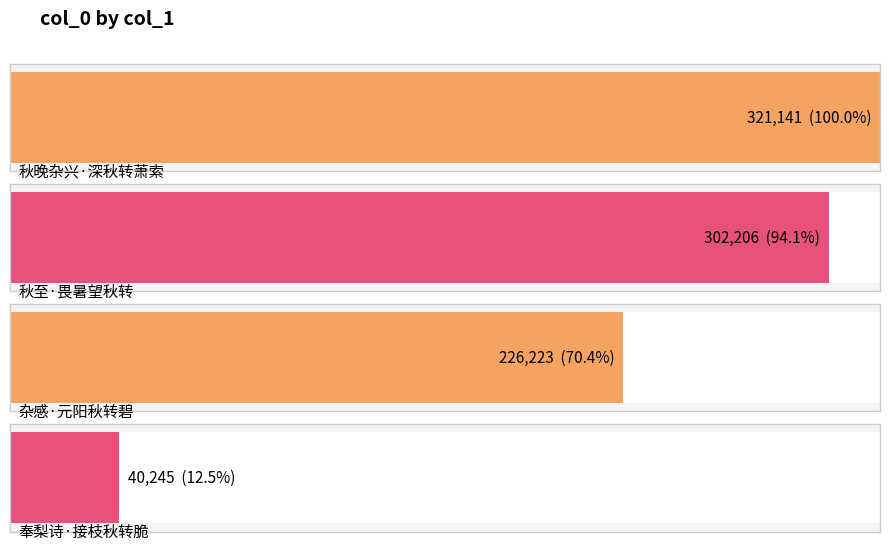

What is the difference between the values at 秋至·畏暑望秋转 and 杂感·元阳秋转碧?

75983